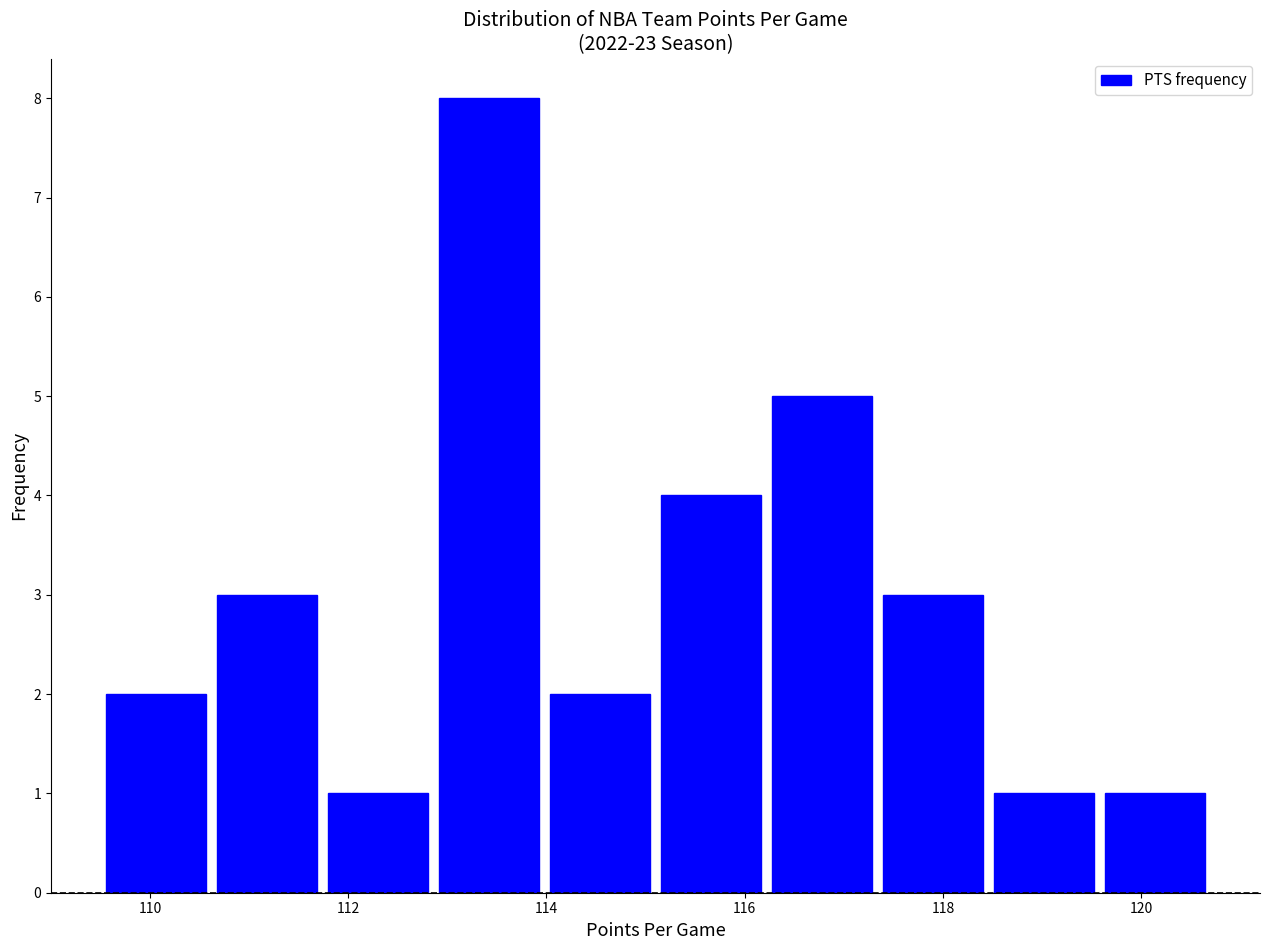

Reading left to right, list every bar in this chart as the range it spans on the x-axis followed by its height. Neither the bar edges nor the heights are printed on the chart, so give them approximately, as read against the axes.

109.50 to 110.62: 2
110.62 to 111.74: 3
111.74 to 112.86: 1
112.86 to 113.98: 8
113.98 to 115.10: 2
115.10 to 116.22: 4
116.22 to 117.34: 5
117.34 to 118.46: 3
118.46 to 119.58: 1
119.58 to 120.70: 1